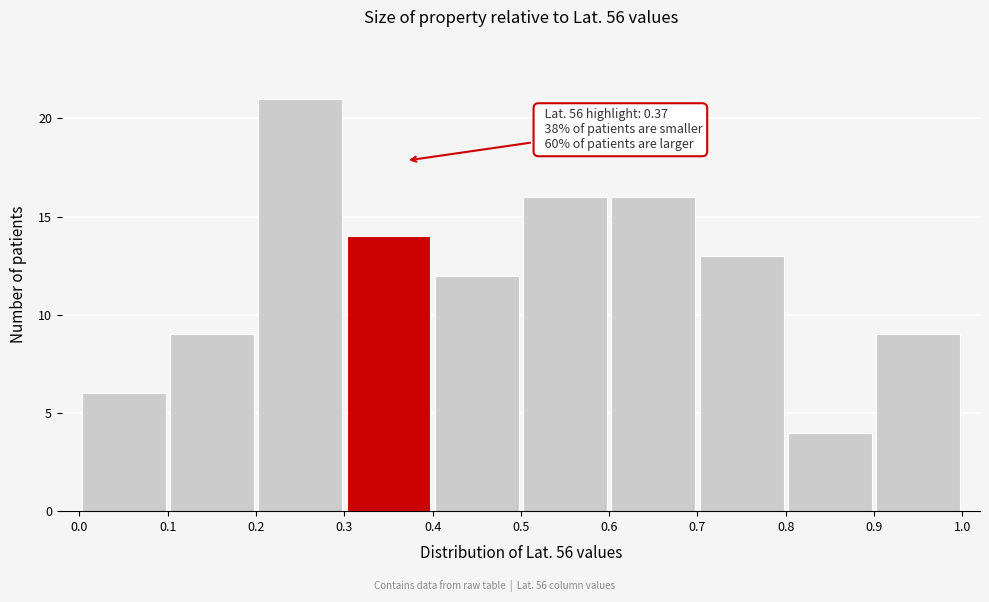

Which range on the x-axis has the tallest bar?

0.2 to 0.3